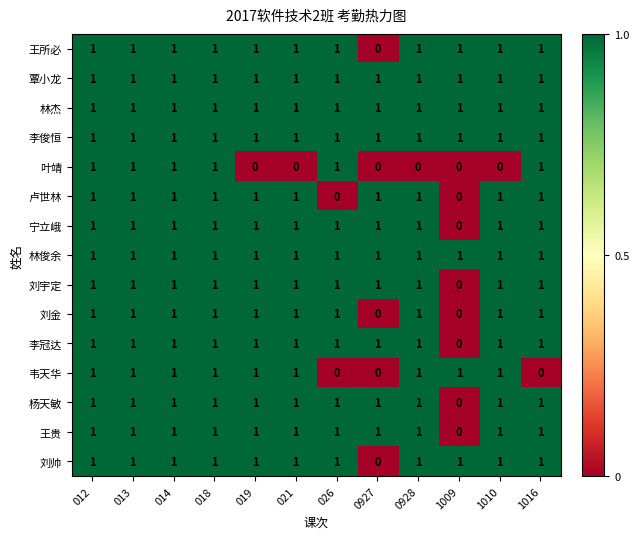

Where is 王所必 nearest to the value 0?

0927